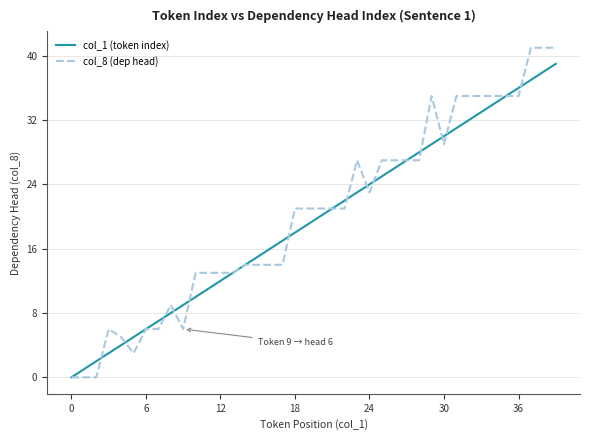

What is the sum of all col_1 (token index) values?

780